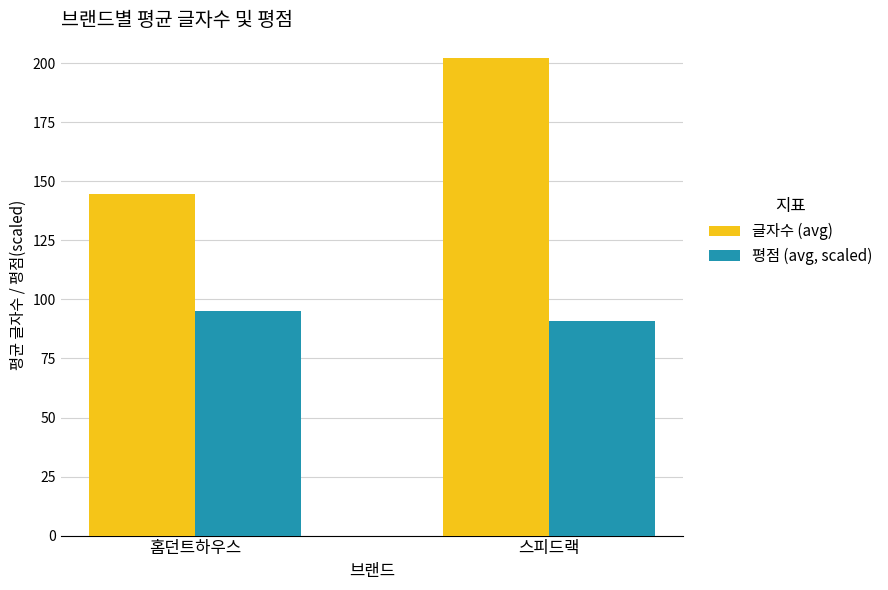

At which label does 글자수 (avg) reach its minimum?

홈던트하우스